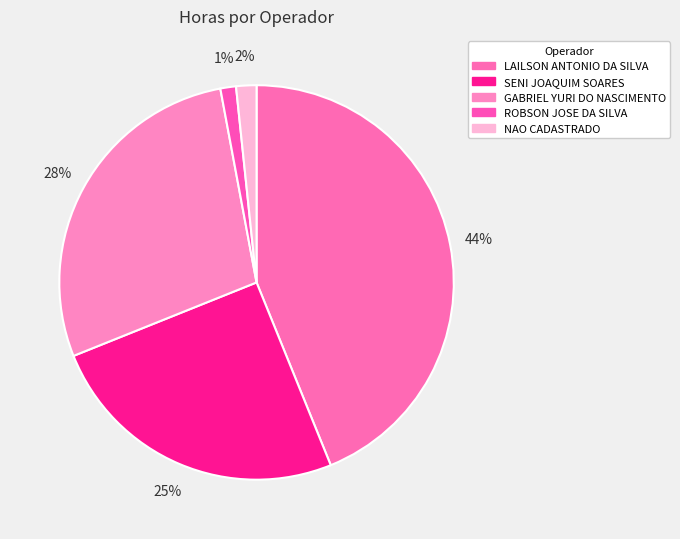

Which slice is the smallest?

ROBSON JOSE DA SILVA